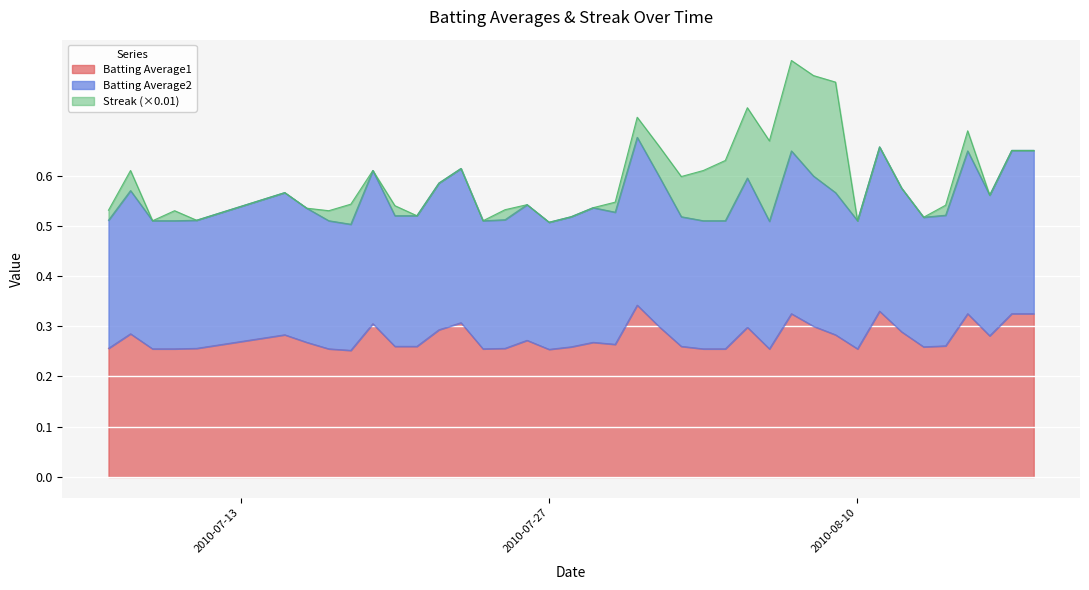

True or false: Batting Average2 and Batting Average1 intersect in this chart.

False